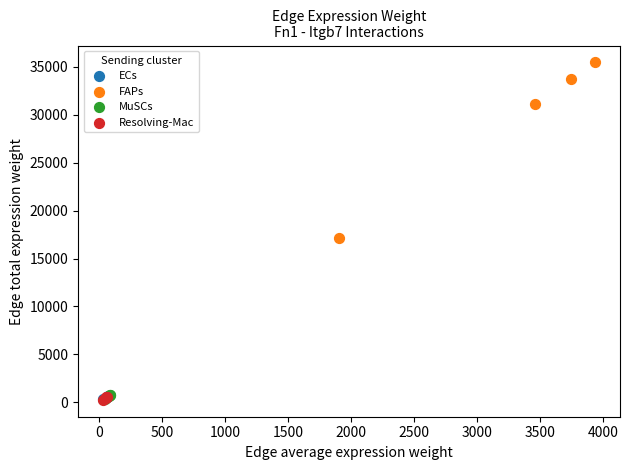

What are all the series names shown in the legend?

ECs, FAPs, MuSCs, Resolving-Mac